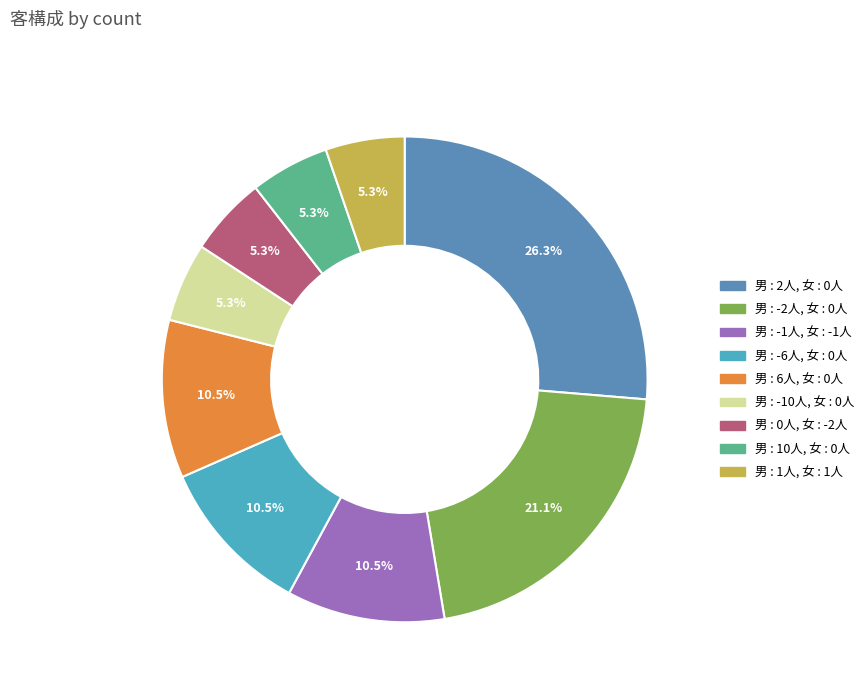

To the nearest percent, what portion does 男 : 10人, 女 : 0人 represent?

5%